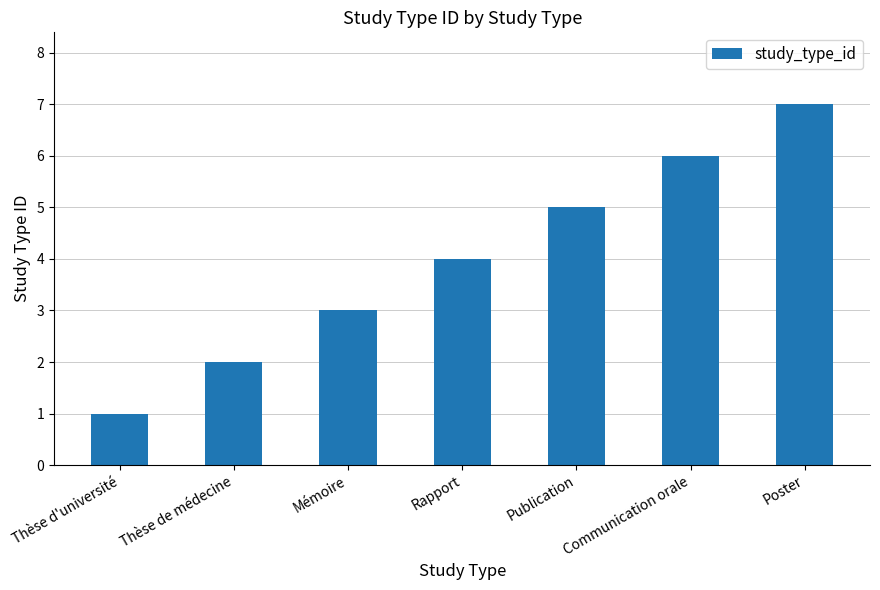

What is the label of the 4th bar from the left?

Rapport